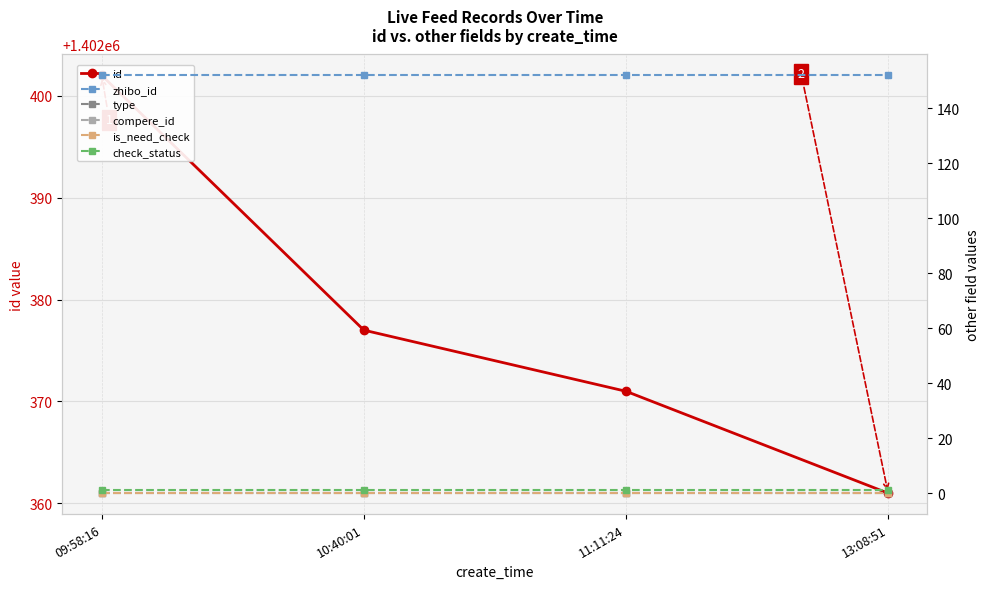

Is the value of zhibo_id at 10:40:01 greater than the value of type at 10:40:01?

Yes